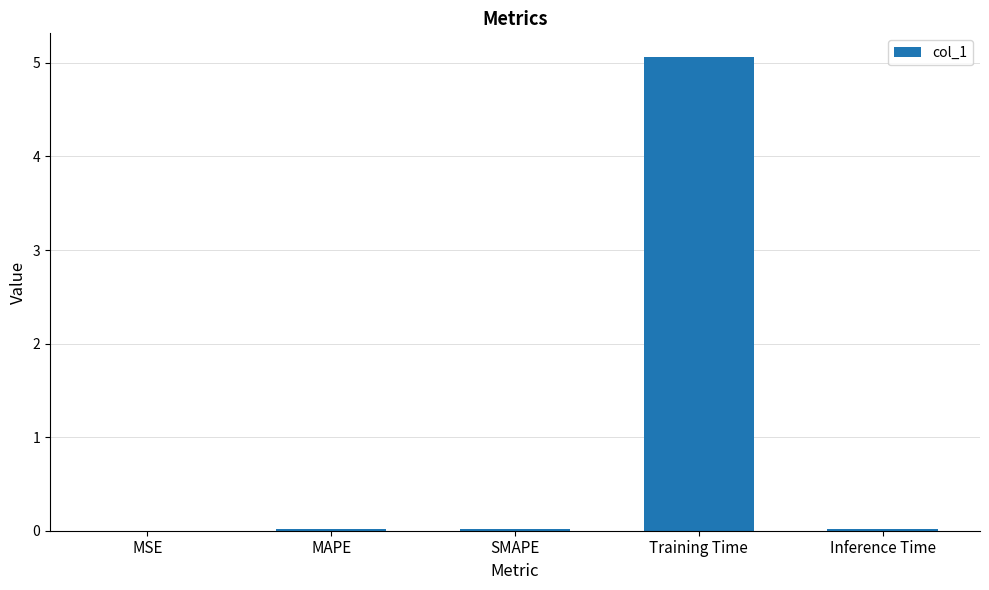

The chart shows a value of 0.0 at MSE. True or false?

True